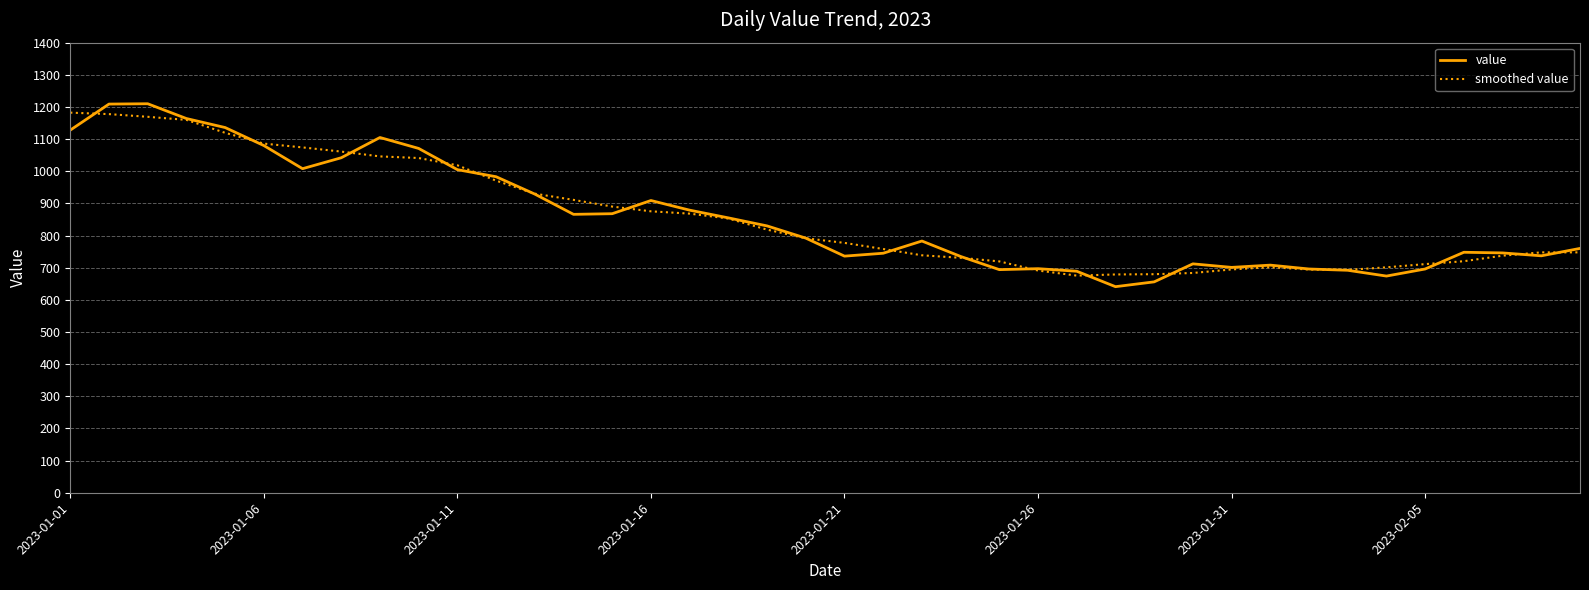

Which series has the widest spread of values?

value